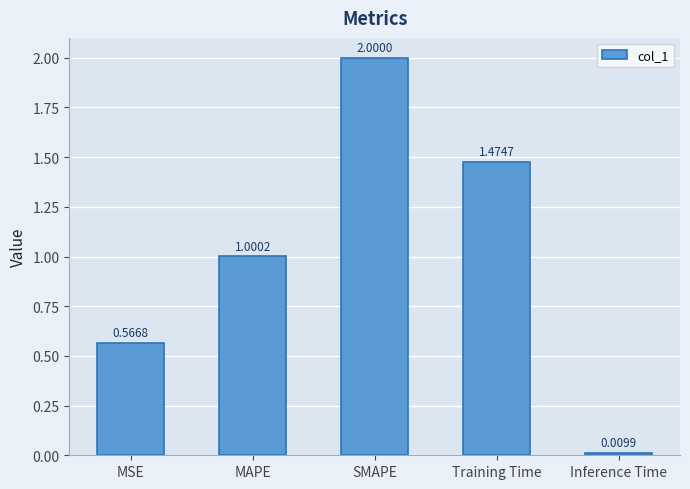

Are the bars horizontal?

No